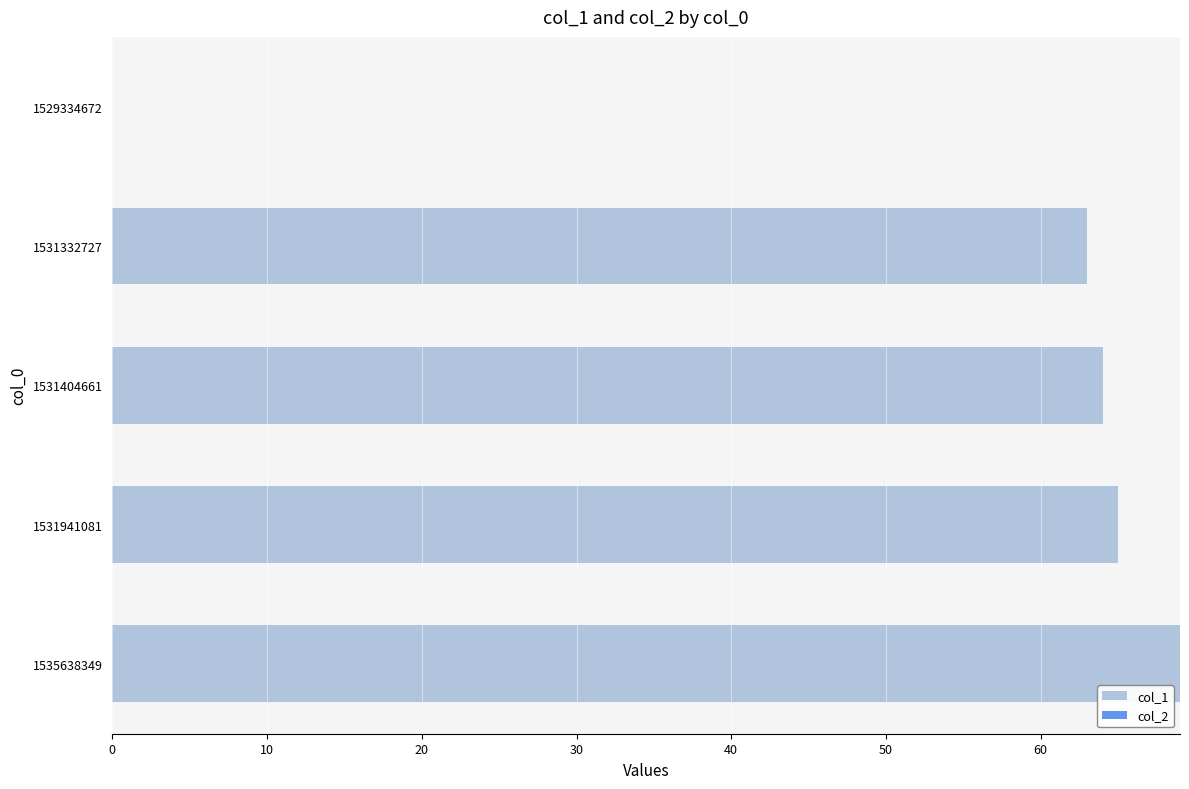

Is it true that the value at 1531404661 is 64?

True